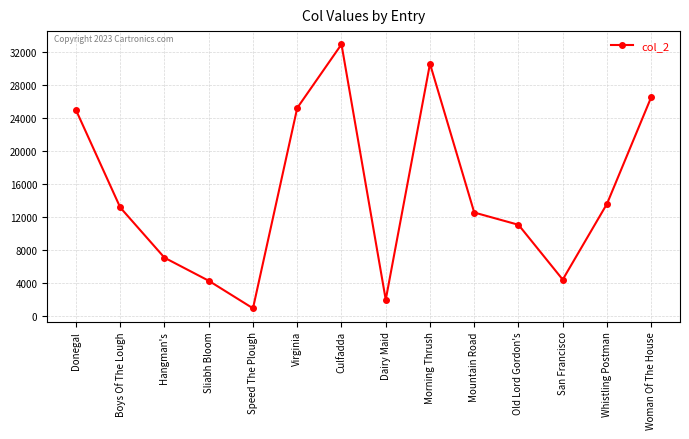

How many points are higher than both their immediate neighbors (excluding endpoints)?

2